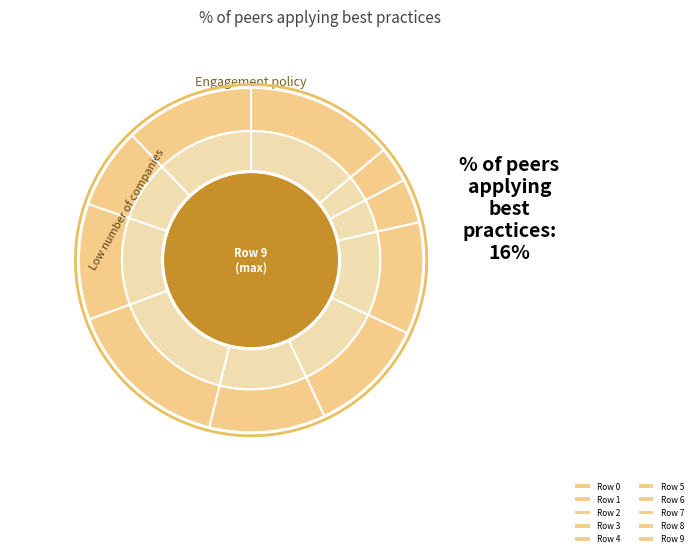

Does Row 1 account for over 50% of the chart?

No